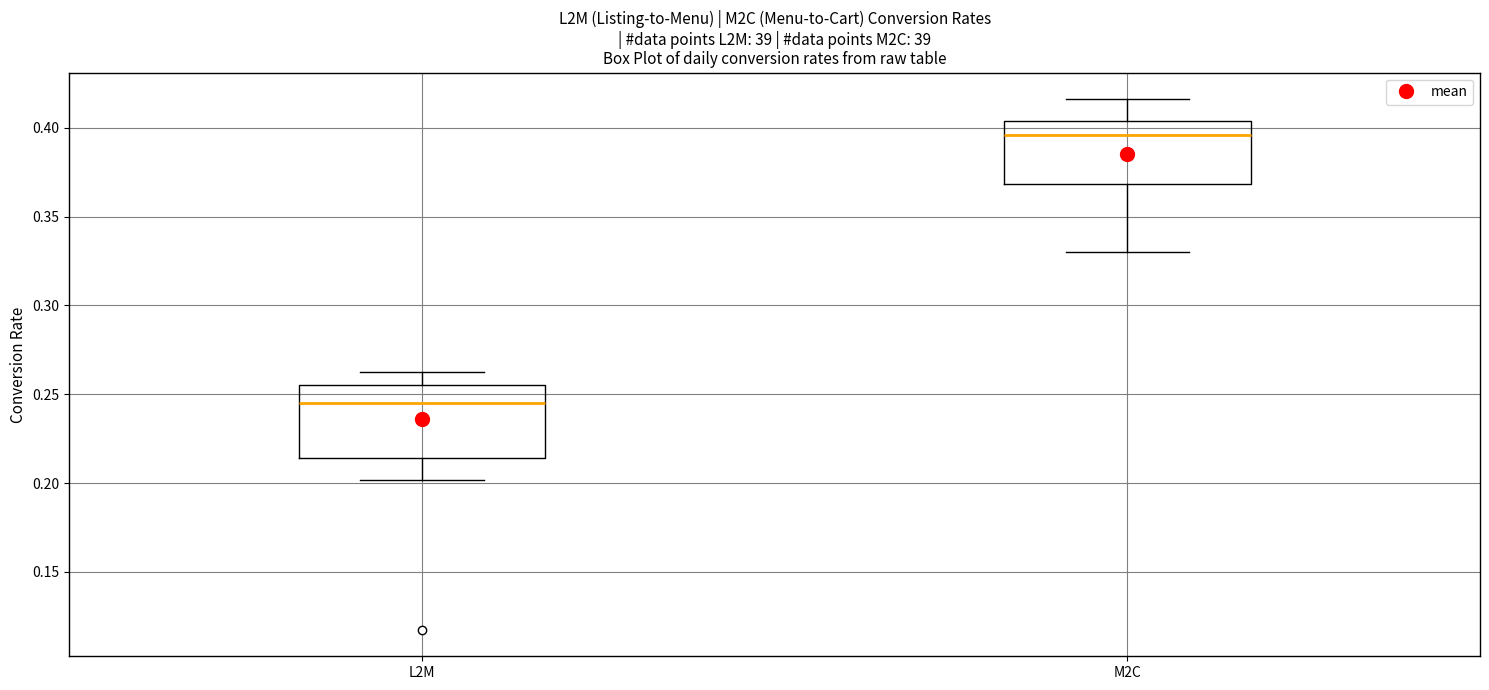

Reading left to right, transcribe this box plot: for each box, give where its median line is, the range the box spans, and where its two whiskers end, as read against the y-axis. The values are not printed on the chart, so give them approximately, as read against the axis.

L2M: median 0.245, box 0.215 to 0.255, whiskers 0.200 to 0.260
M2C: median 0.395, box 0.370 to 0.405, whiskers 0.330 to 0.415